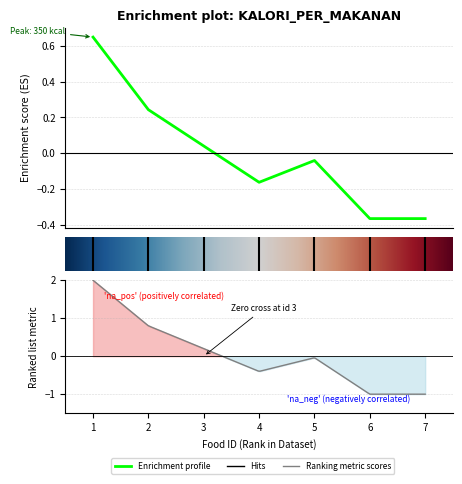

How many points are lower than both their immediate neighbors (excluding endpoints)?

1